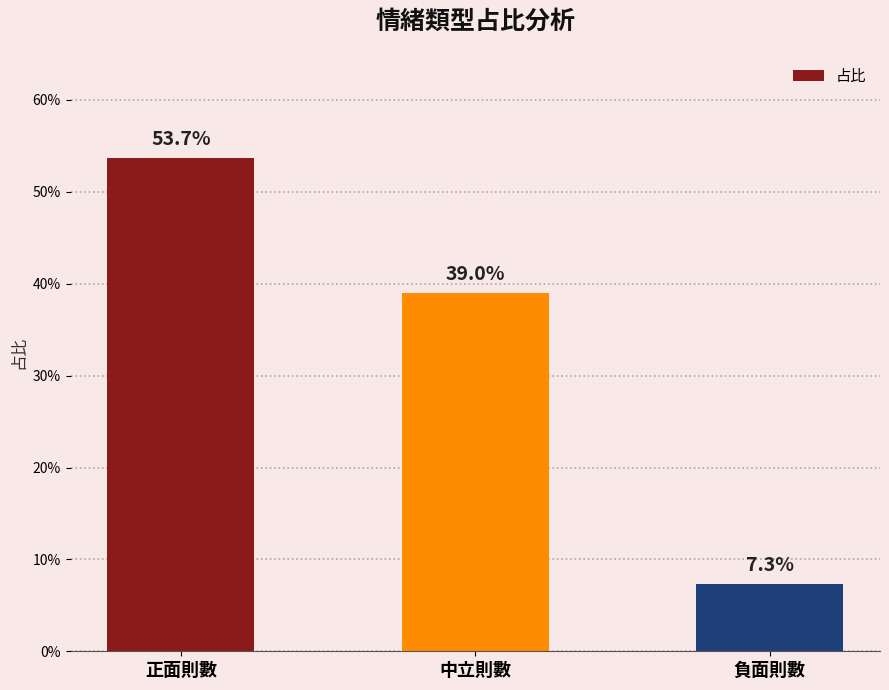

List the labels in order of value, largest first.

正面則數, 中立則數, 負面則數